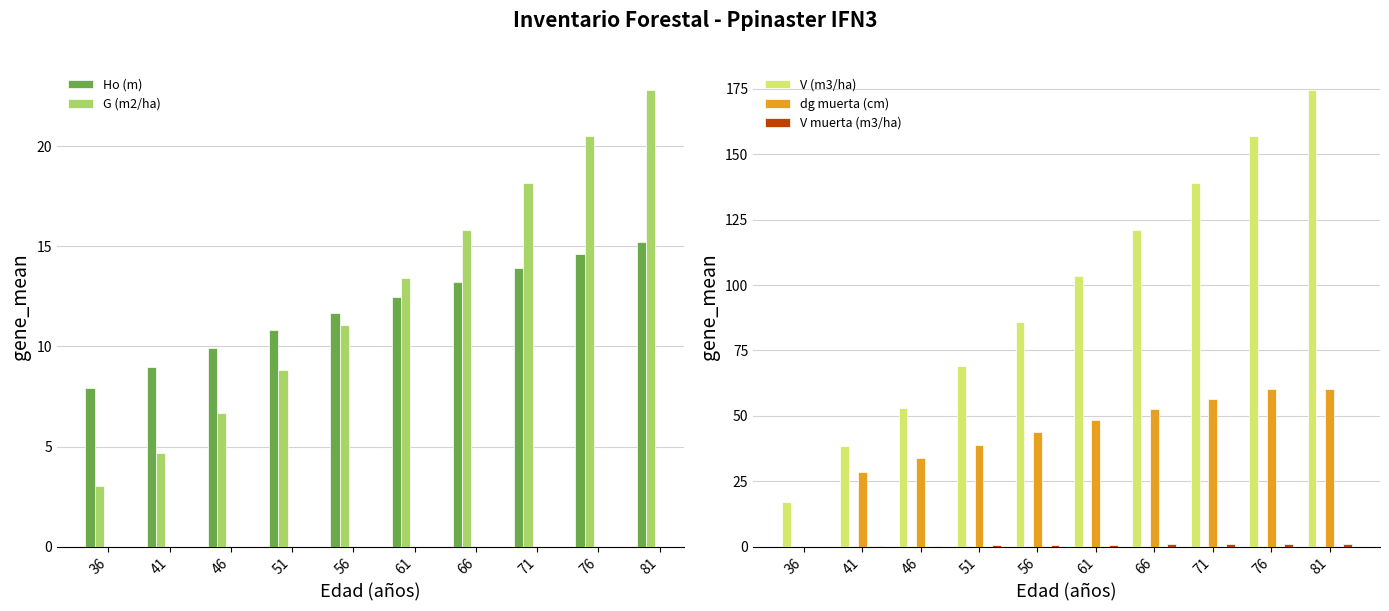

What is the value of the G (m2/ha) bar at the 9th from the left?

20.5